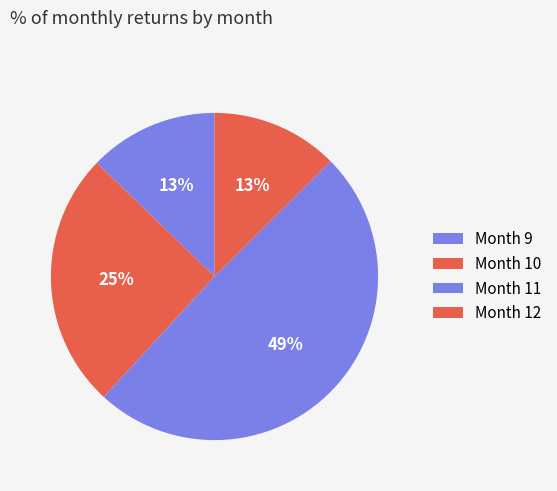

How many slices are in this pie chart?

4